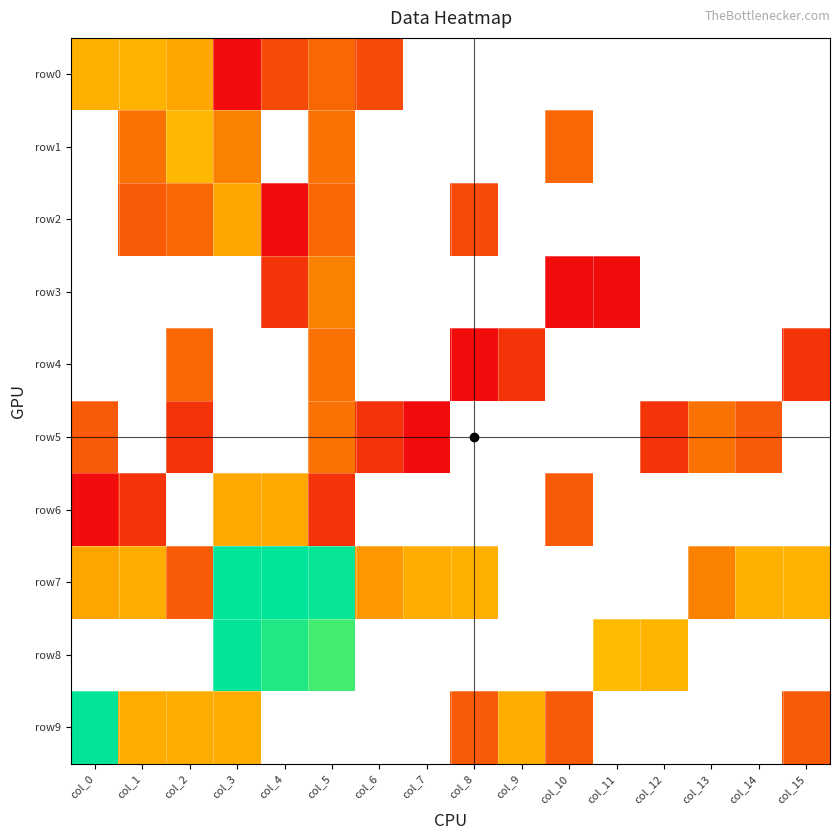

Rank the series at col_10 from highest to lowest value.

row1, row6, row9, row3, row0, row2, row4, row5, row7, row8